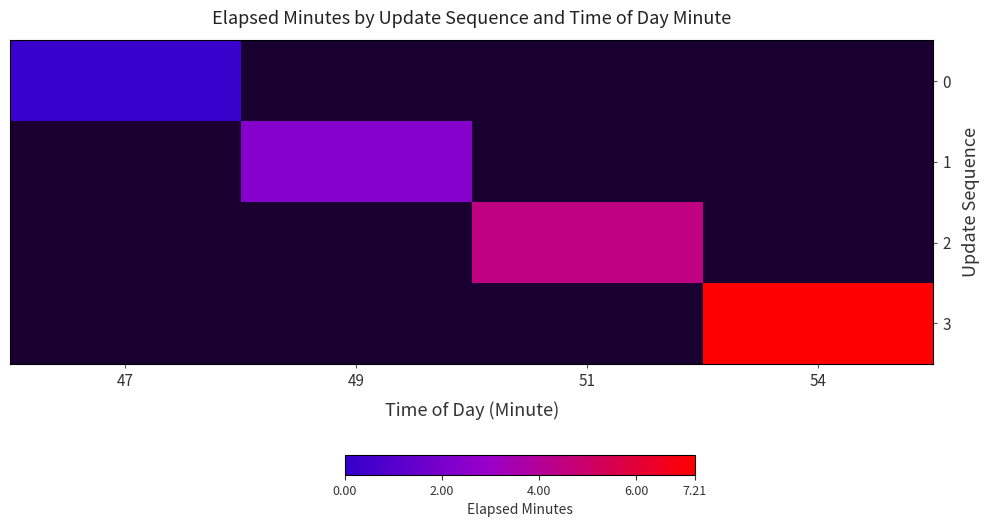

How many values in the 2 series exceed 4?

1